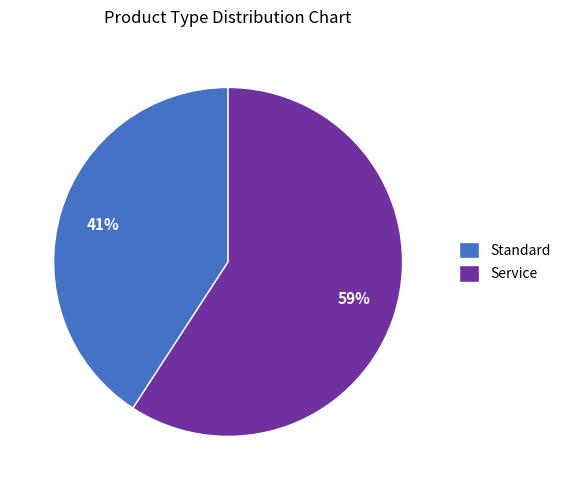

How many slices are in this pie chart?

2